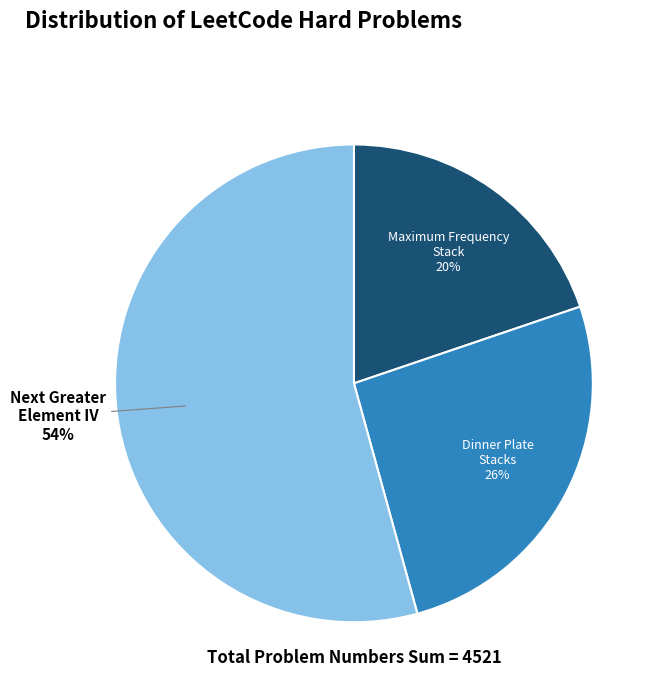

The Dinner Plate Stacks slice represents 26% of the pie. True or false?

True